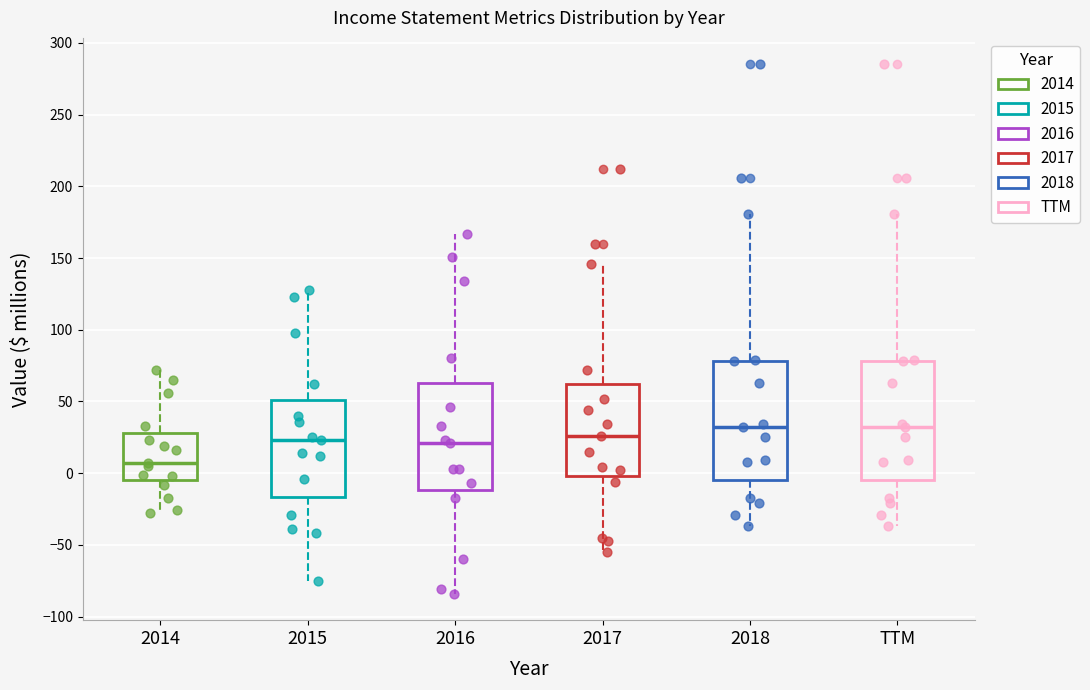

Reading left to right, read every box against the y-axis: the position of its median line, the range the box covers, and the ends of its whiskers. The values are not printed on the chart, so give them approximately, as read against the axis.

2014: median 5, box -5 to 30, whiskers -30 to 70
2015: median 25, box -15 to 50, whiskers -75 to 130
2016: median 20, box -10 to 65, whiskers -85 to 165
2017: median 25, box 0 to 60, whiskers -55 to 145
2018: median 30, box -5 to 80, whiskers -35 to 180
TTM: median 30, box -5 to 80, whiskers -35 to 180